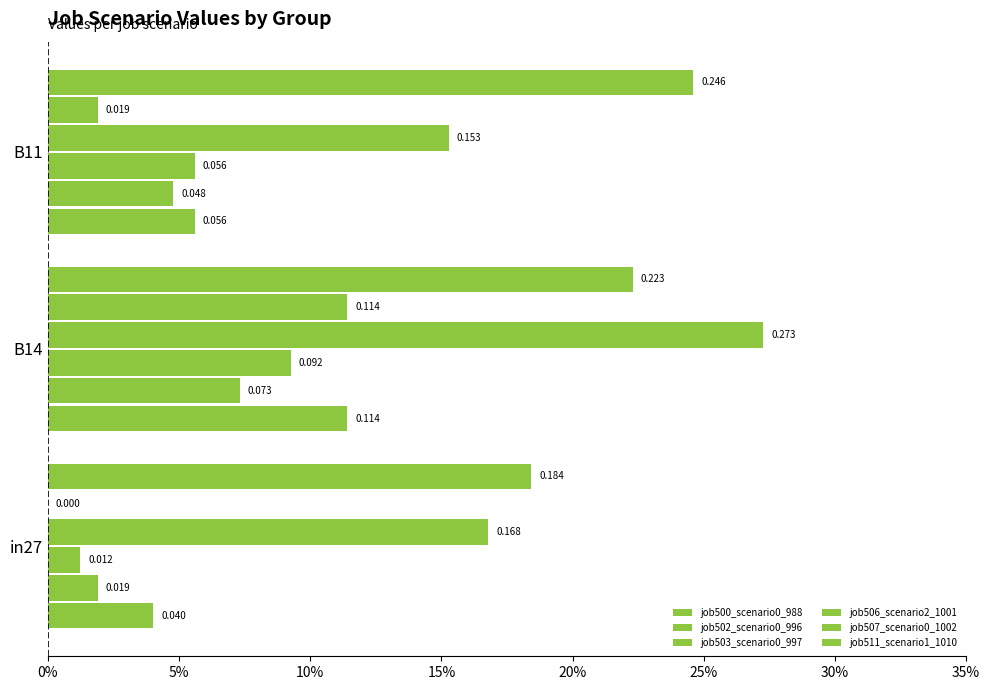

Which series has the widest spread of values?

job506_scenario2_1001